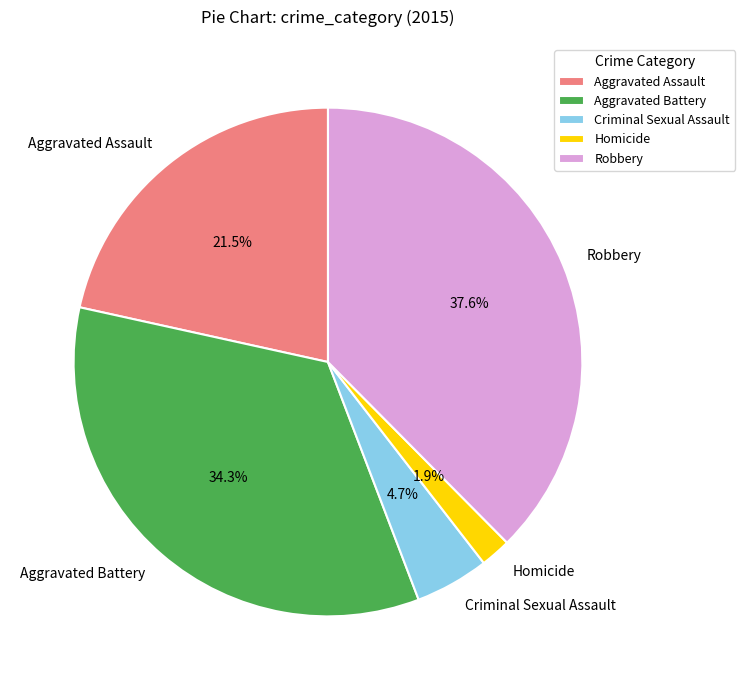

To the nearest percent, what is the average slice percentage?

20%